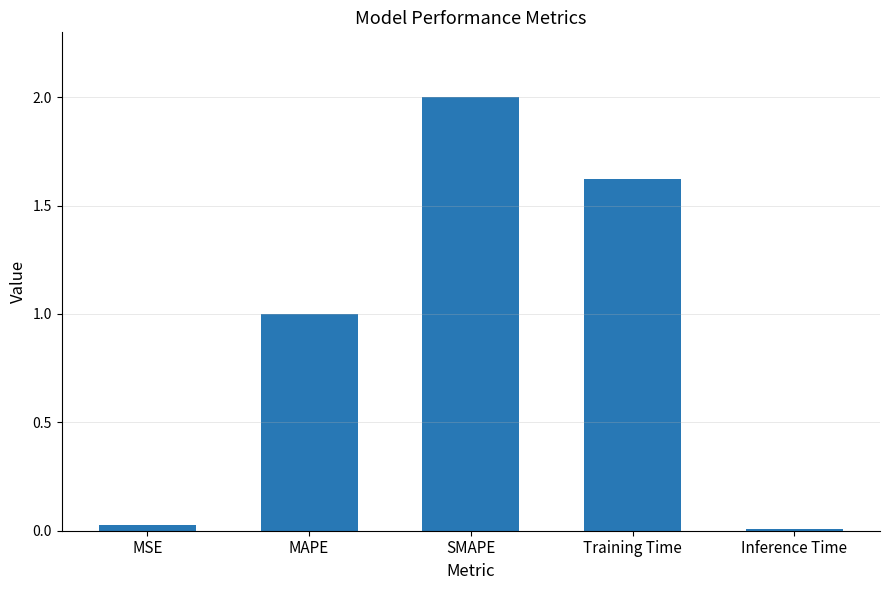

Between MSE and SMAPE, which is larger?

SMAPE